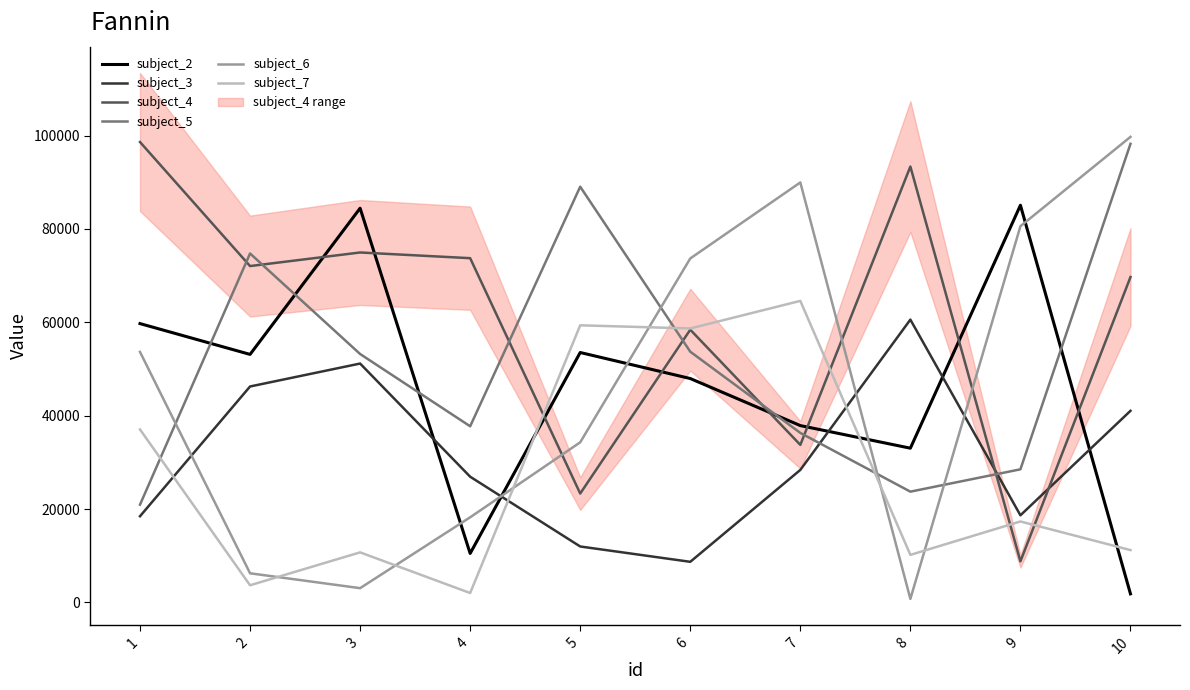

Between 8 and 10, which series saw the biggest shift?

subject_6